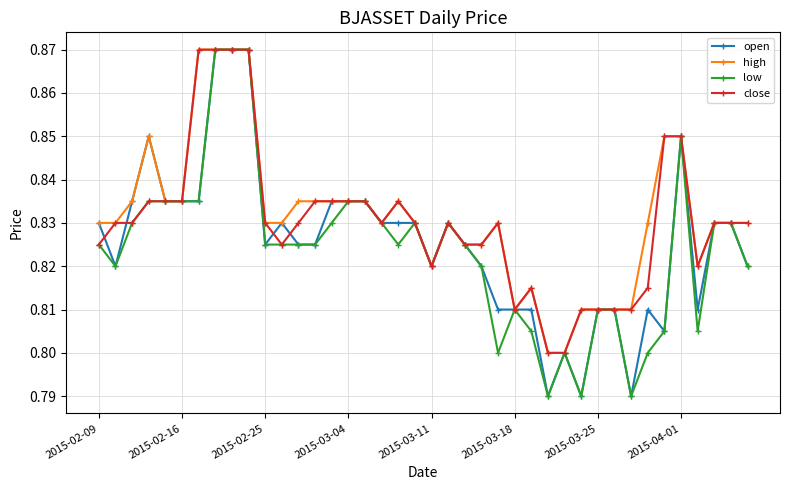

At how many categories does at least one series exceed 0?

40